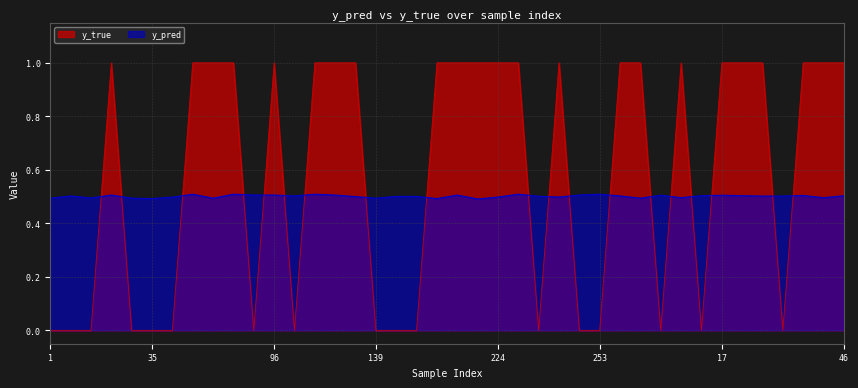

Rank the series by their average value, from highest to lowest.

y_true, y_pred